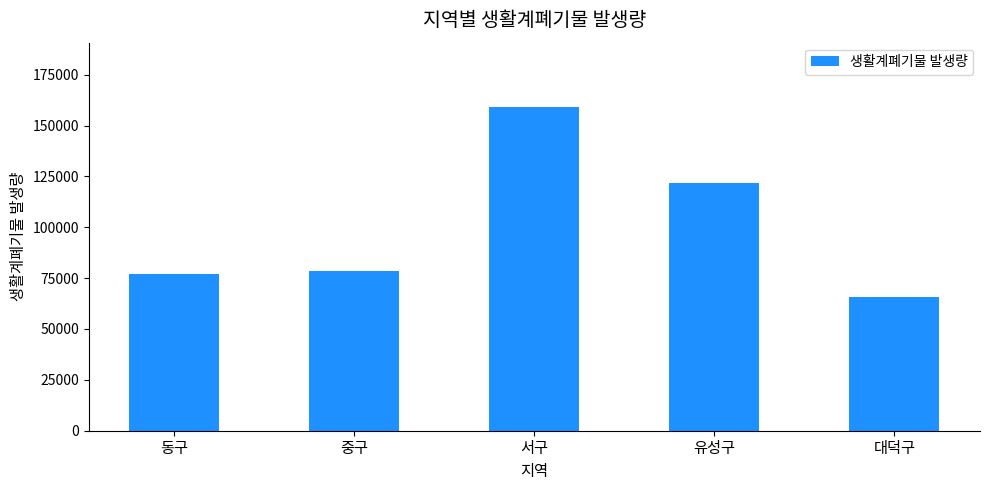

Rank the categories by value from highest to lowest.

서구, 유성구, 중구, 동구, 대덕구